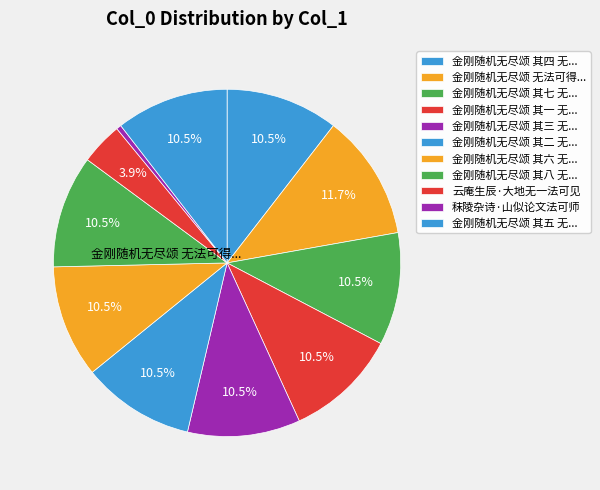

How many segments does this pie chart have?

11